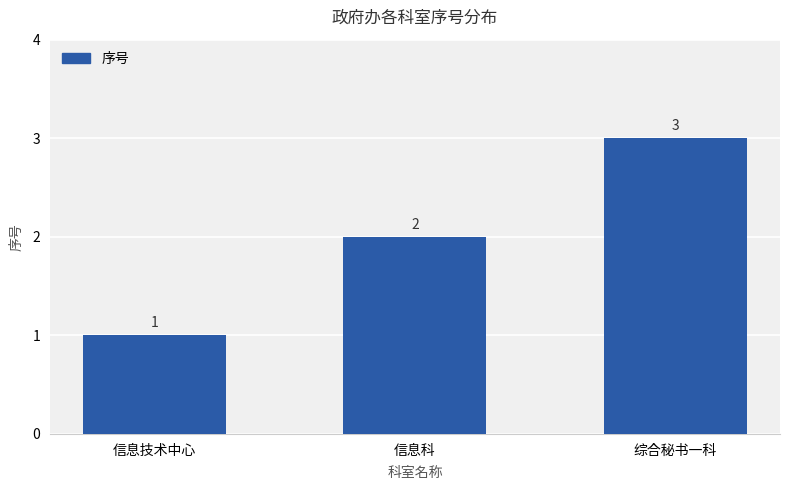

List the labels in order of value, largest first.

综合秘书一科, 信息科, 信息技术中心